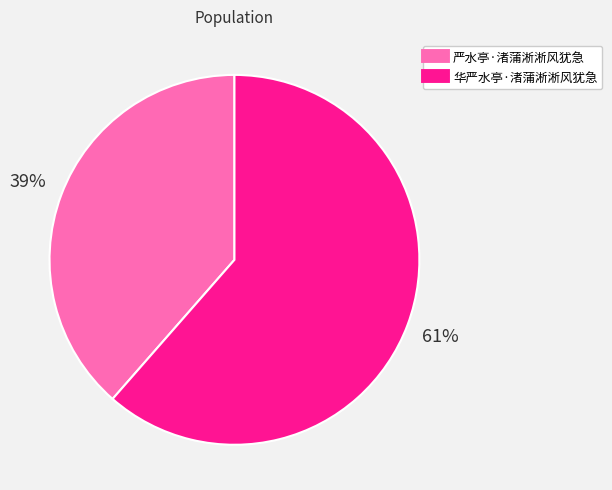

Count the number of slices in the pie.

2